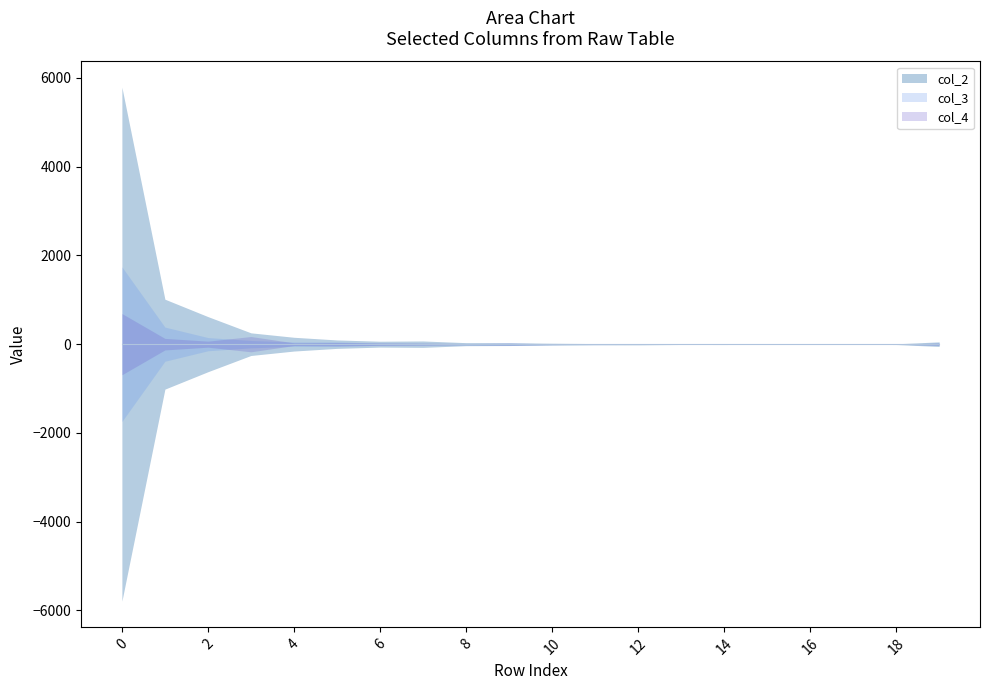

True or false: col_1 and col_19 intersect in this chart.

False